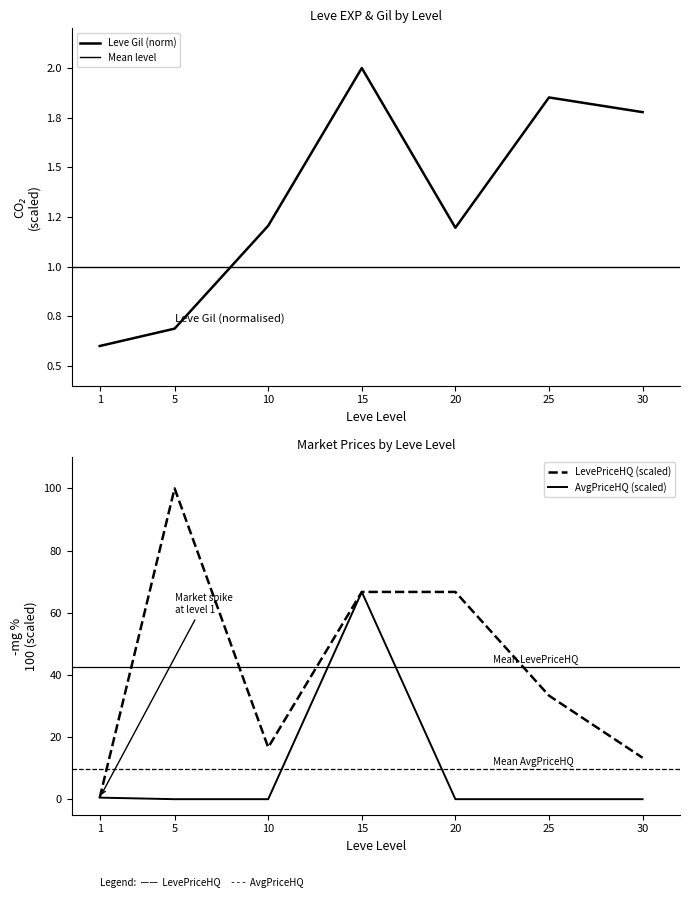

How many data points does each series have?

7